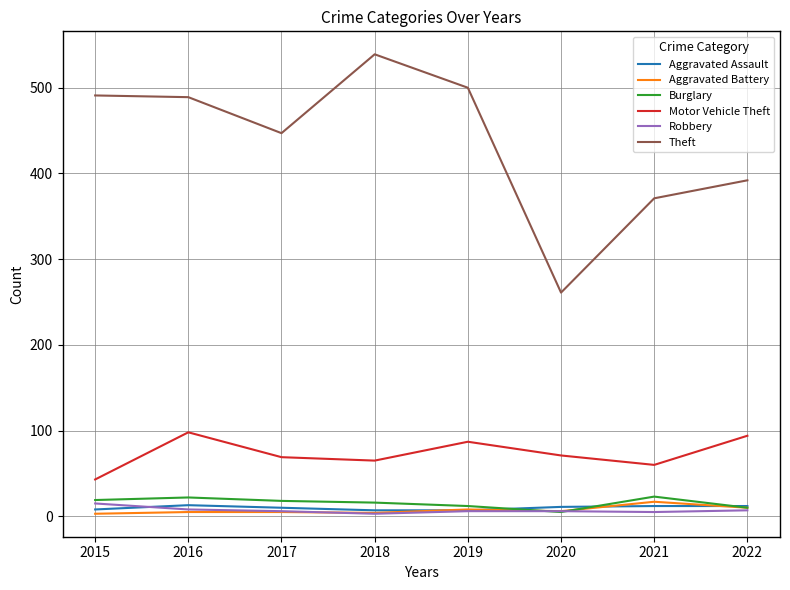

The Motor Vehicle Theft series shows 69 at 2017. True or false?

True